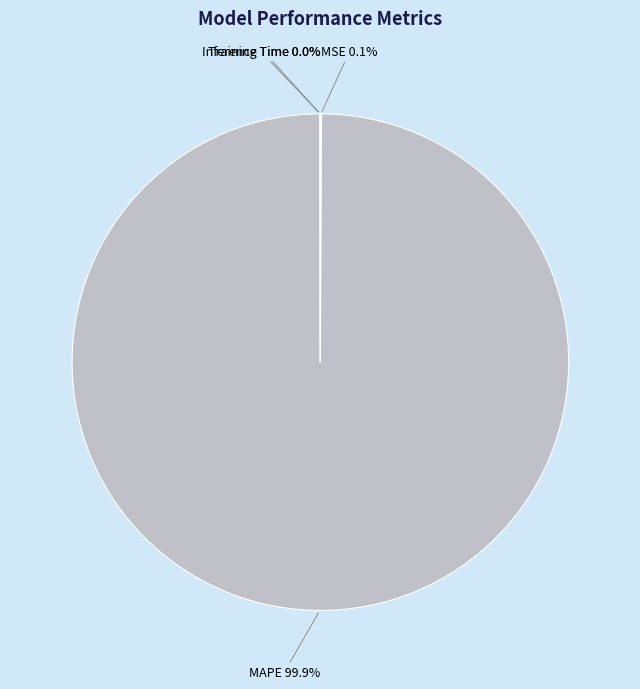

Is there a majority slice in this chart?

Yes